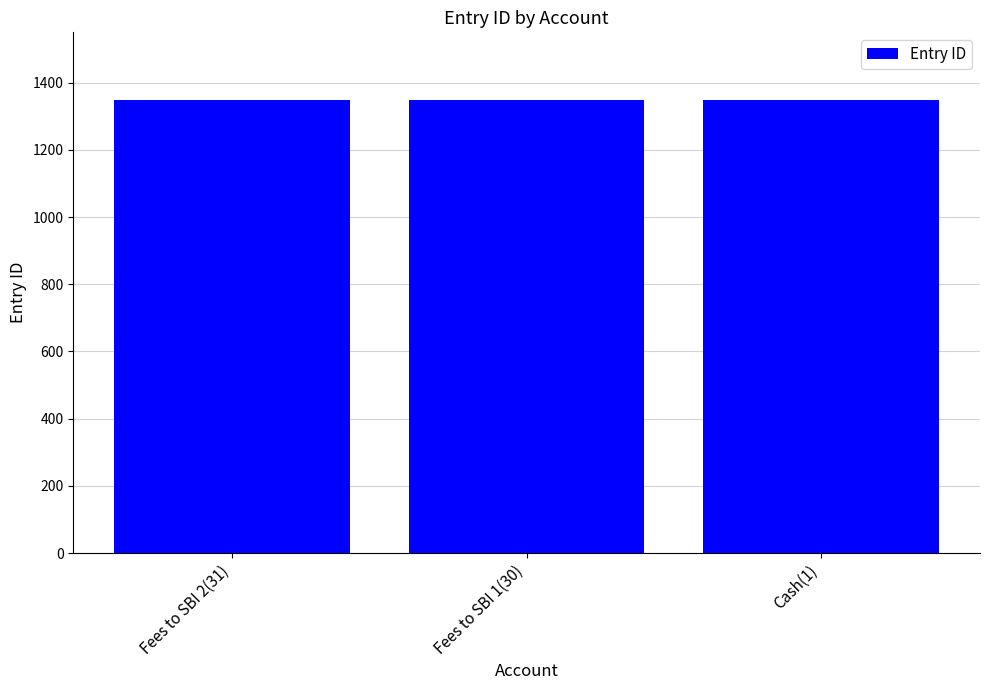

How many values are below 1350?

1